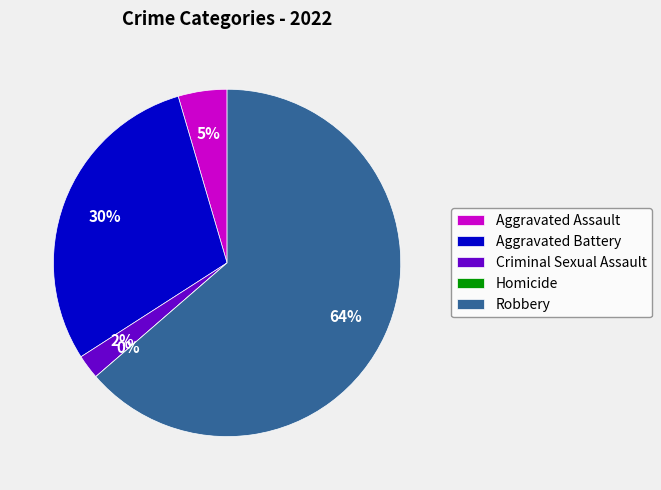

To the nearest percent, what portion does Criminal Sexual Assault represent?

2%